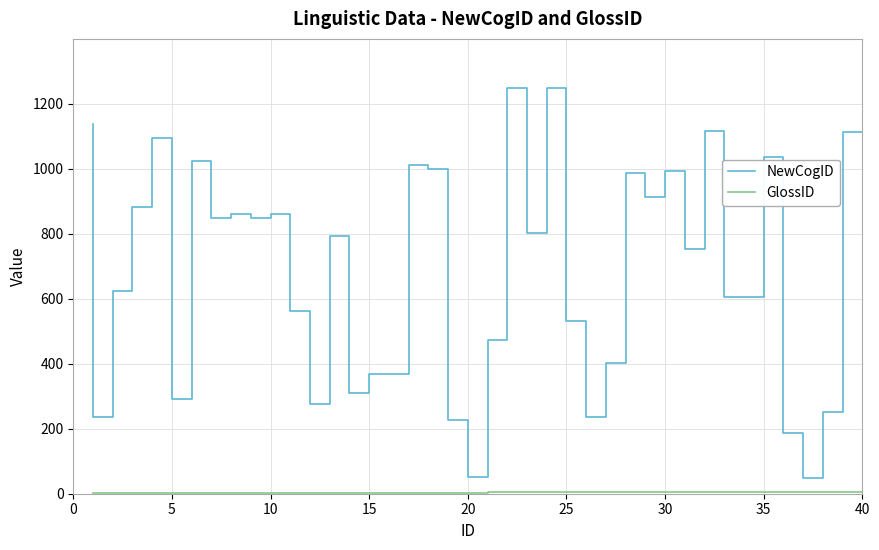

The value of GlossID at 33 is 2. True or false?

False